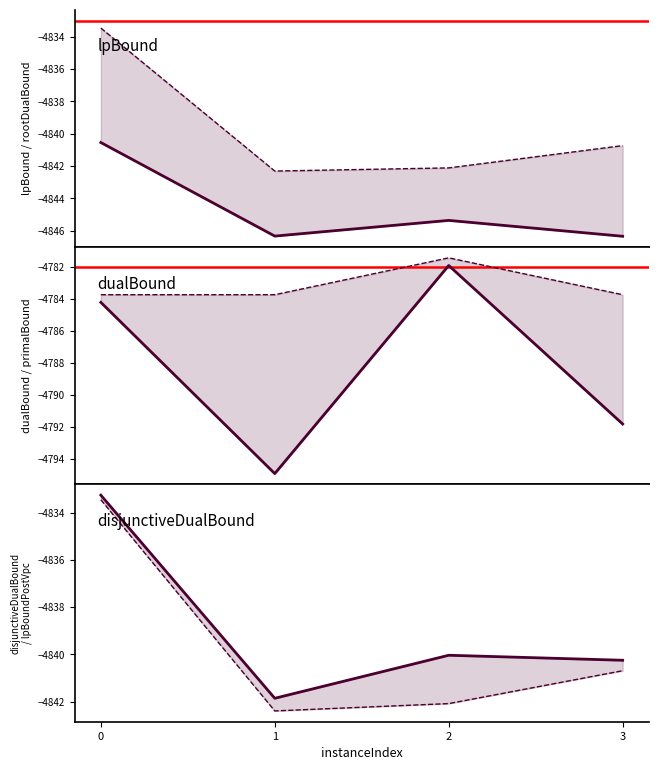

What is the difference between the dualBound values at 1 and 2?

13.0